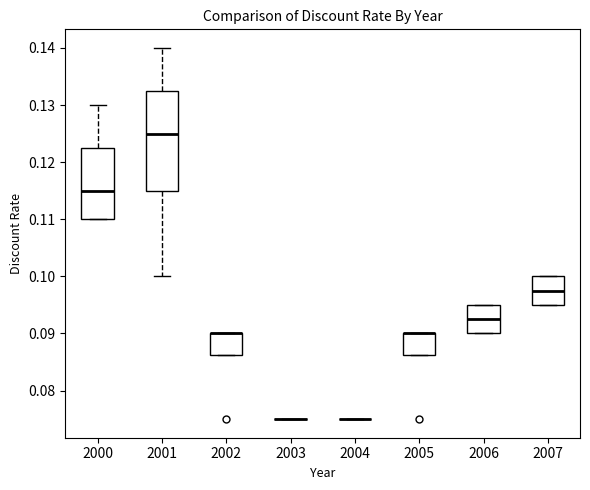

Reading left to right, read every box against the y-axis: the position of its median line, the range the box covers, and the ends of its whiskers. The values are not printed on the chart, so give them approximately, as read against the axis.

2000: median 0.115, box 0.110 to 0.123, whiskers 0.110 to 0.130
2001: median 0.125, box 0.115 to 0.133, whiskers 0.100 to 0.140
2002: median 0.090 (drawn on the box's upper edge), box 0.086 to 0.090, whiskers 0.086 to 0.090
2003: box collapsed to a line at 0.075, whiskers 0.075 to 0.075
2004: box collapsed to a line at 0.075, whiskers 0.075 to 0.075
2005: median 0.090 (drawn on the box's upper edge), box 0.086 to 0.090, whiskers 0.086 to 0.090
2006: median 0.093, box 0.090 to 0.095, whiskers 0.090 to 0.095
2007: median 0.098, box 0.095 to 0.100, whiskers 0.095 to 0.100